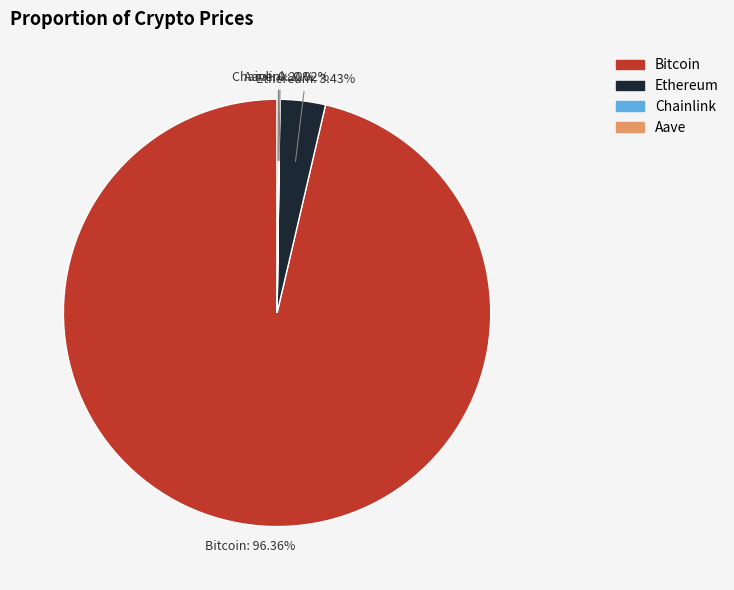

Does Ethereum represent more than half of the total?

No